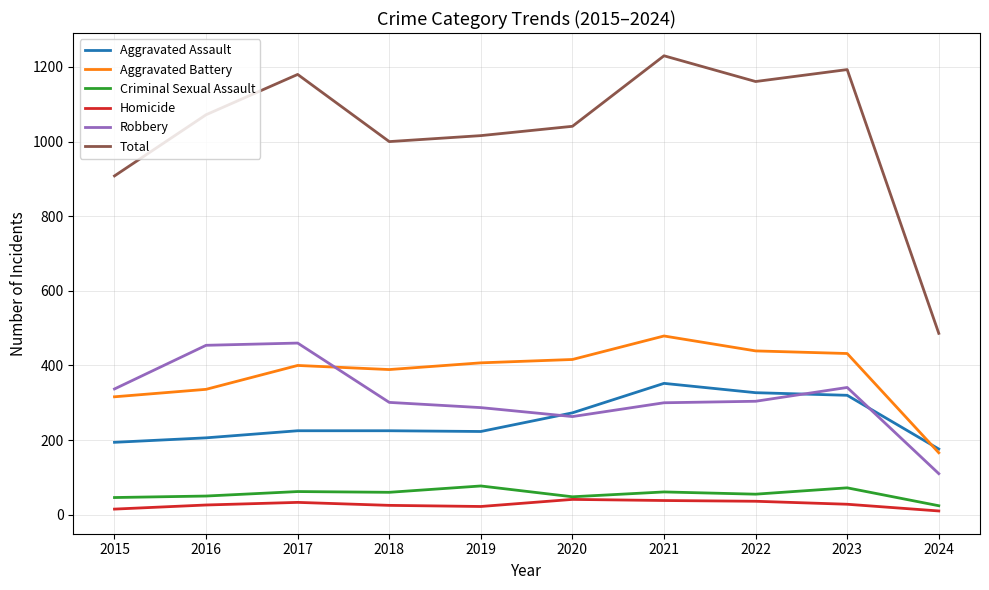

What is the lowest value of the Total series?

486